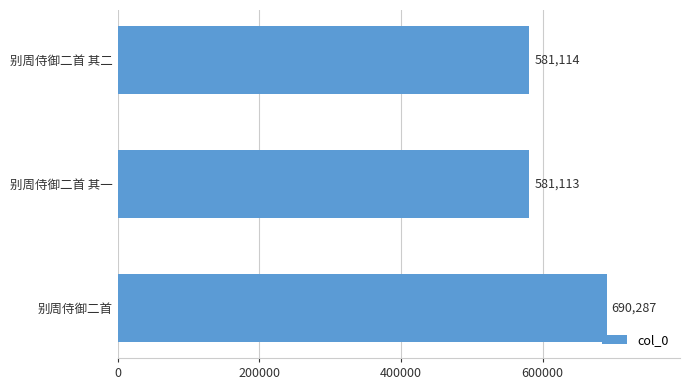

The value at 别周侍御二首 is 1138223. True or false?

False